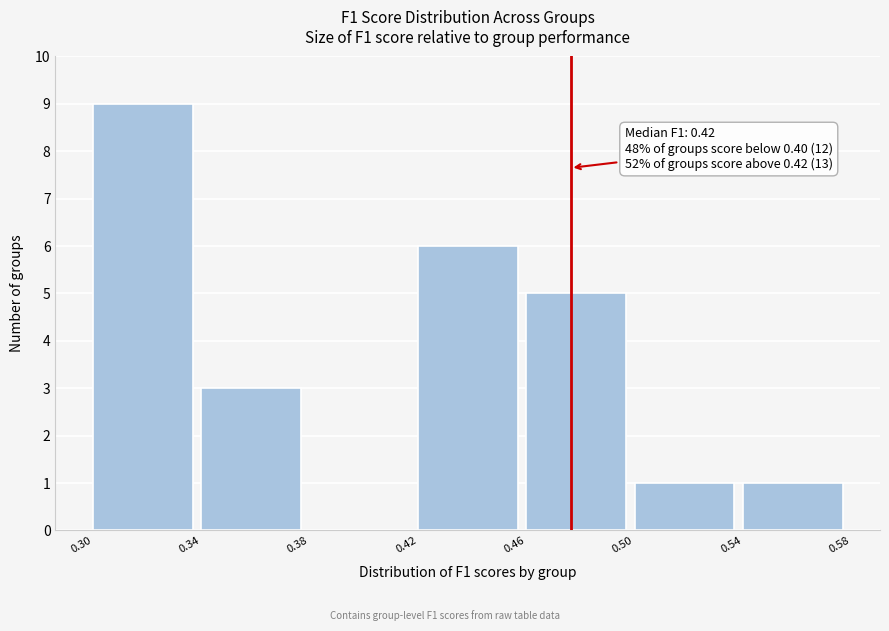

Which range on the x-axis has the tallest bar?

0.30 to 0.34